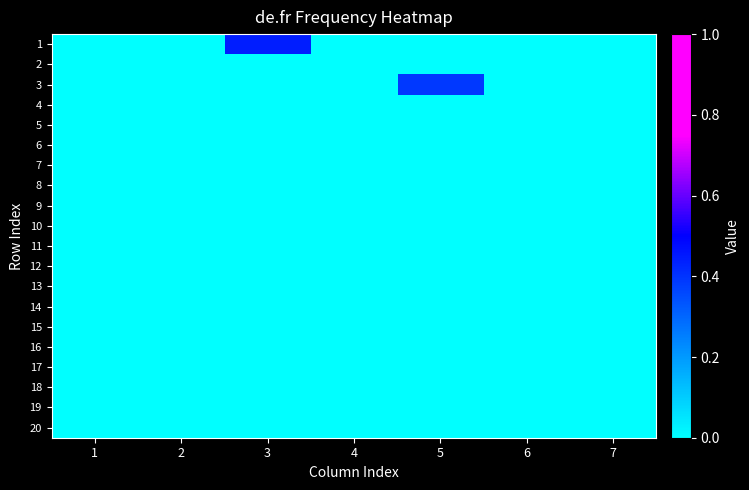

How many categories are shown in the chart?

7